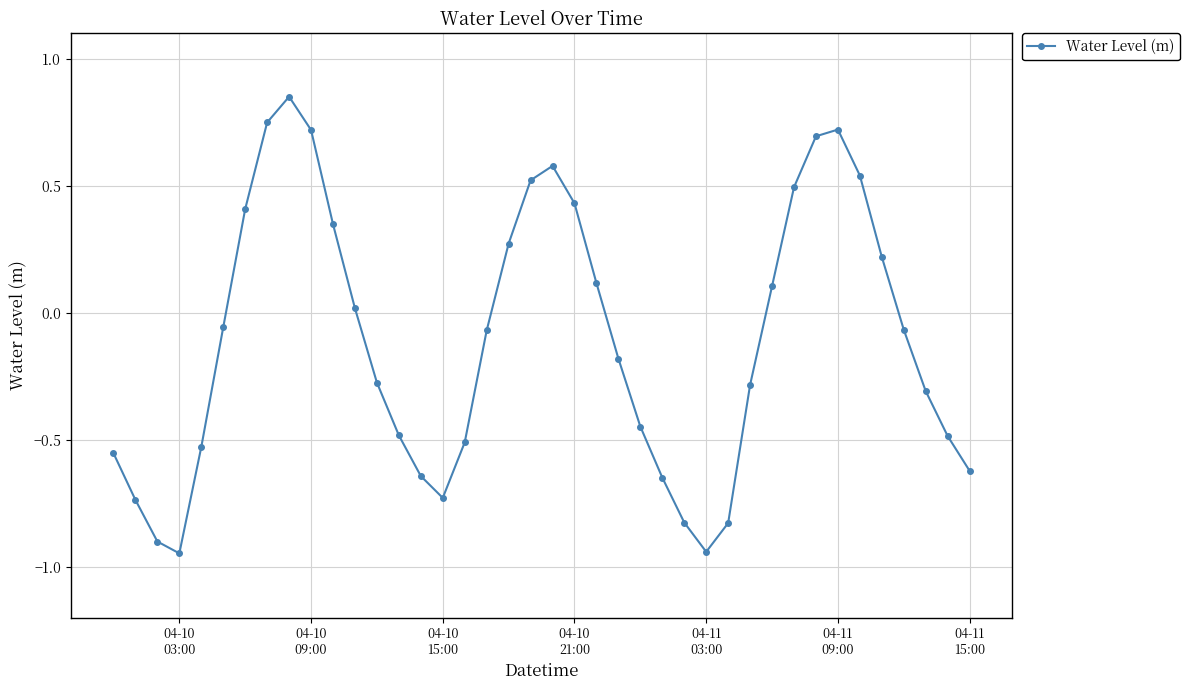

How many interior local valleys (lower than both neighbors) does the data have?

3